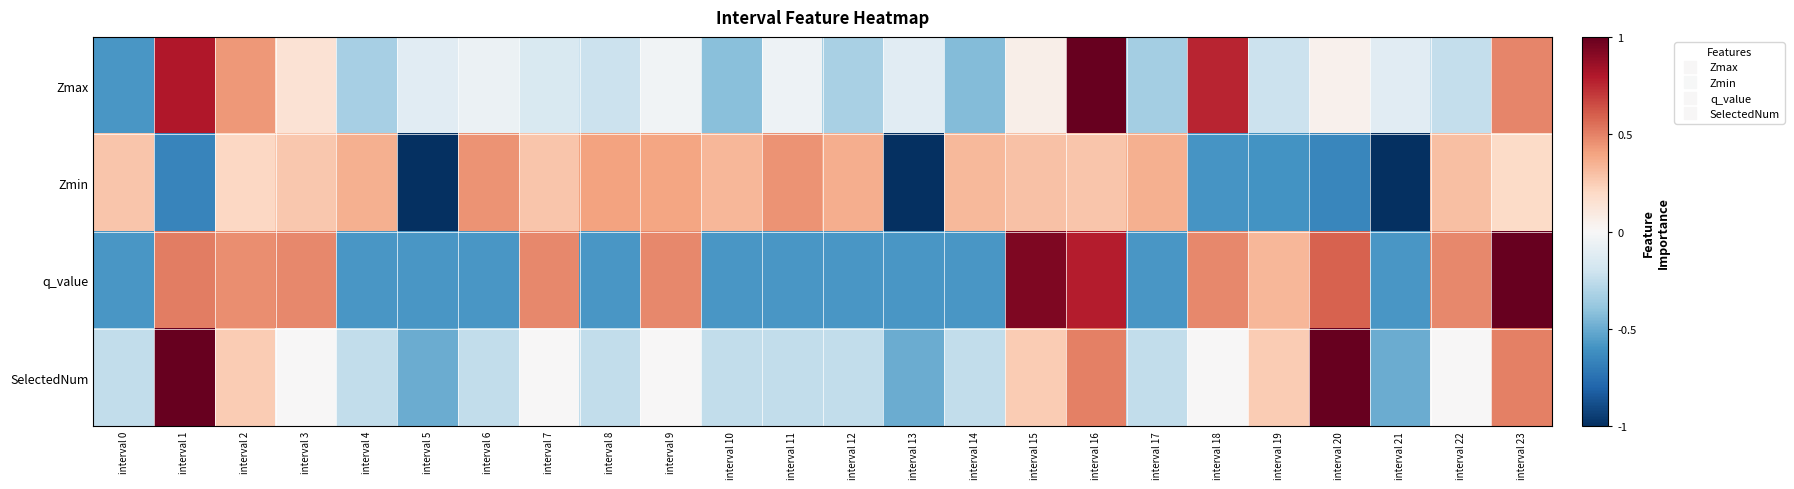

Count the number of categories in the chart.

24